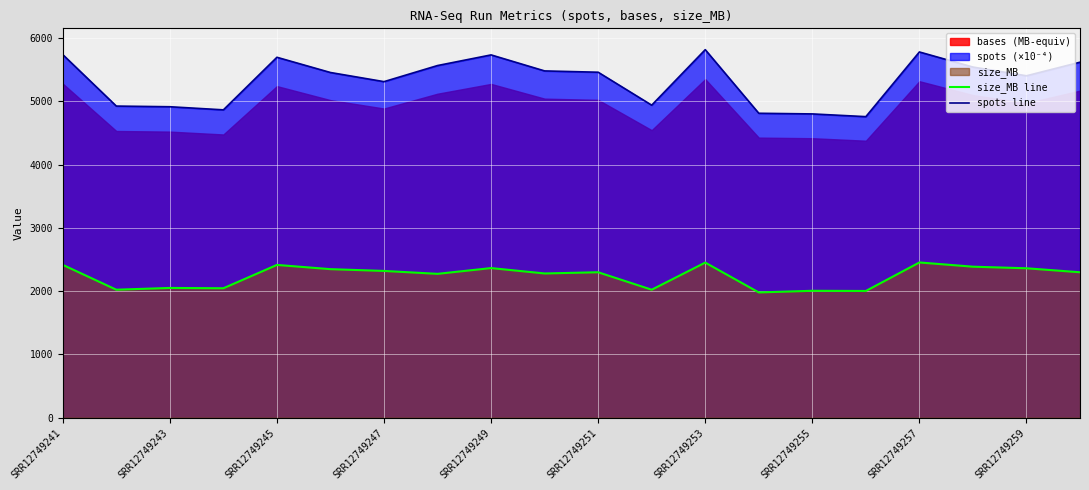

True or false: spots line and size_MB line cross at least once.

False